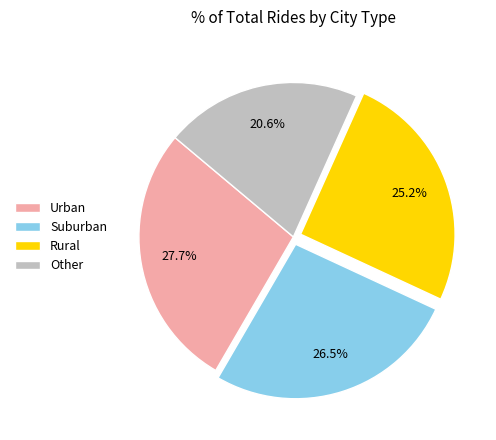

Which category has the biggest portion of the pie?

Urban